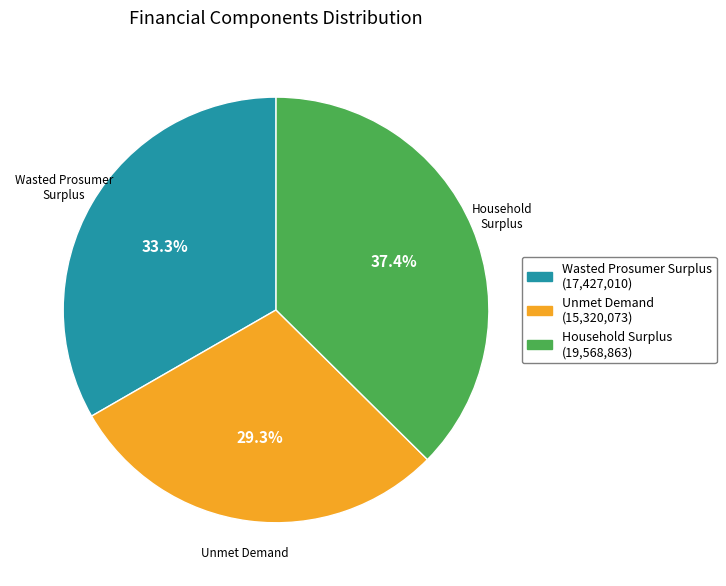

True or false: Unmet Demand accounts for 34% of the total.

False